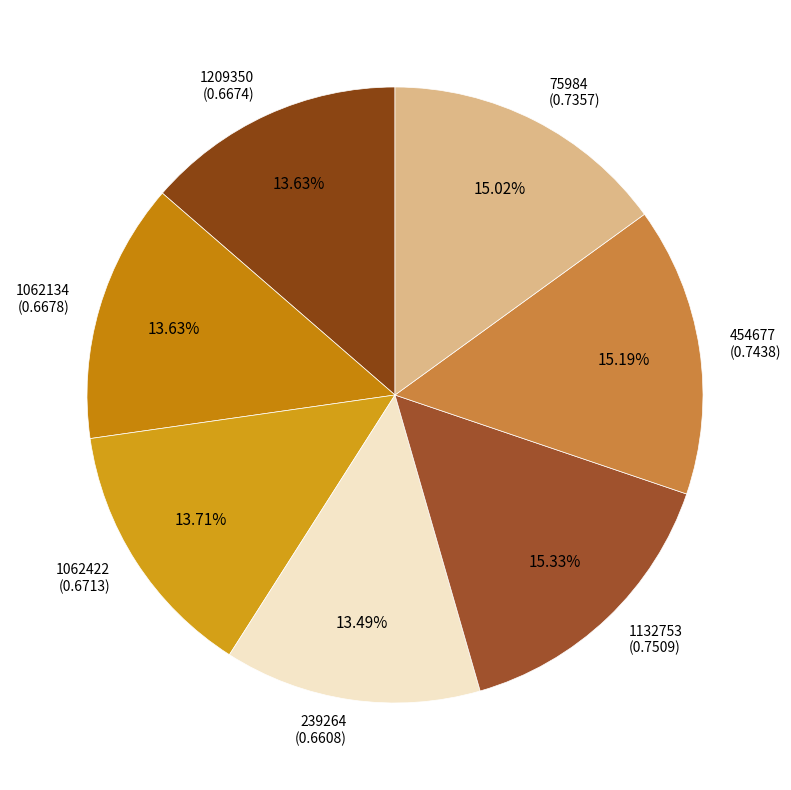

The 1209350 slice represents 14% of the pie. True or false?

True